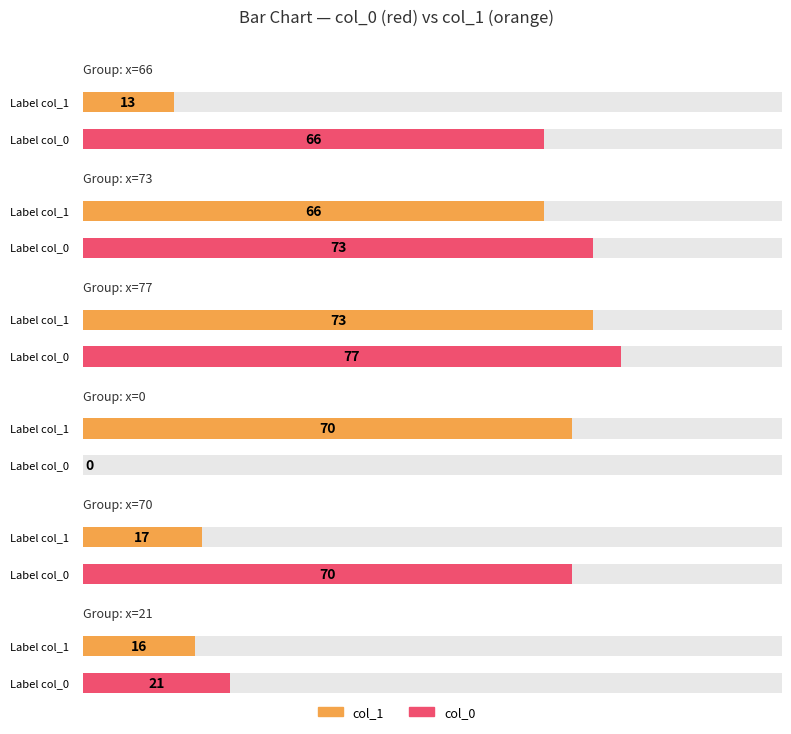

Between 77 and 21, which series saw the biggest shift?

col_1